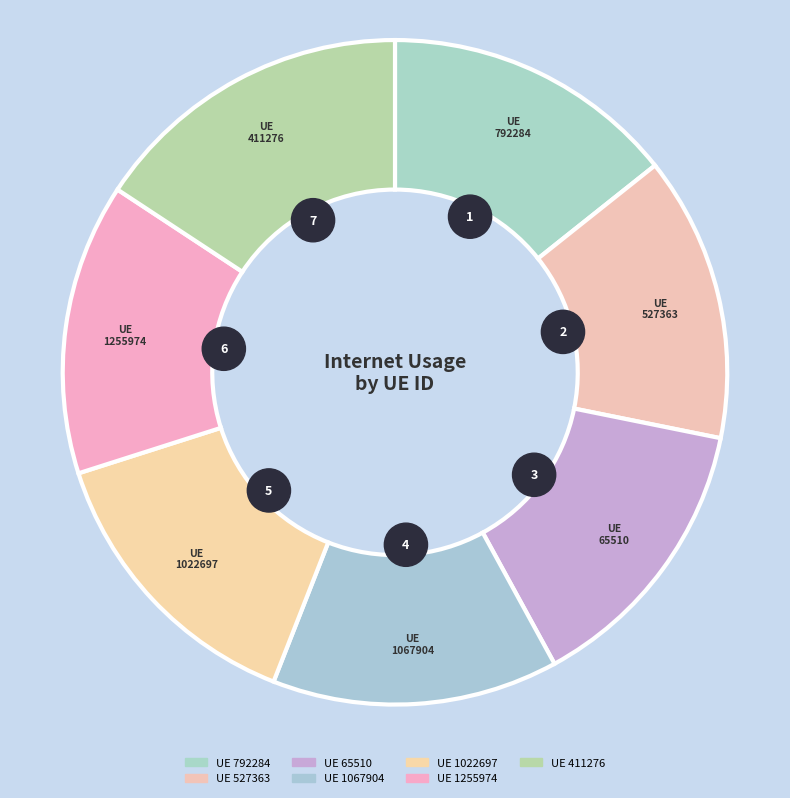

The 527363 slice represents 14% of the pie. True or false?

True